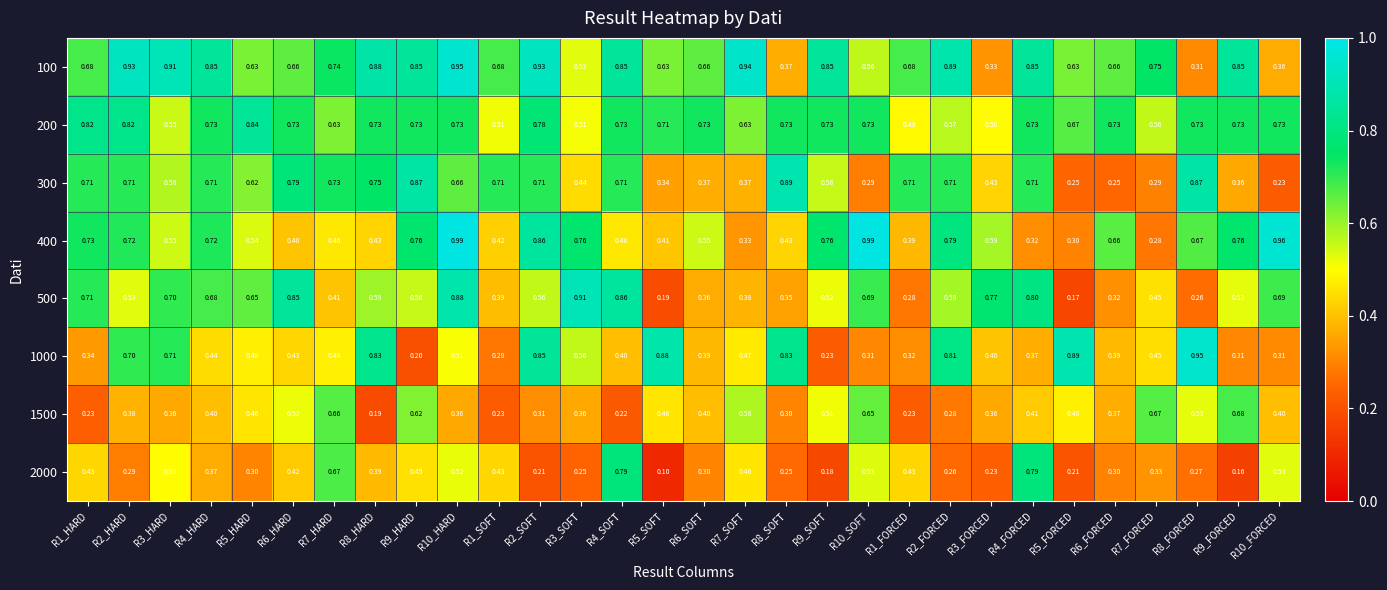

Is the value of 2000 at R9_FORCED greater than the value of 300 at R5_FORCED?

No